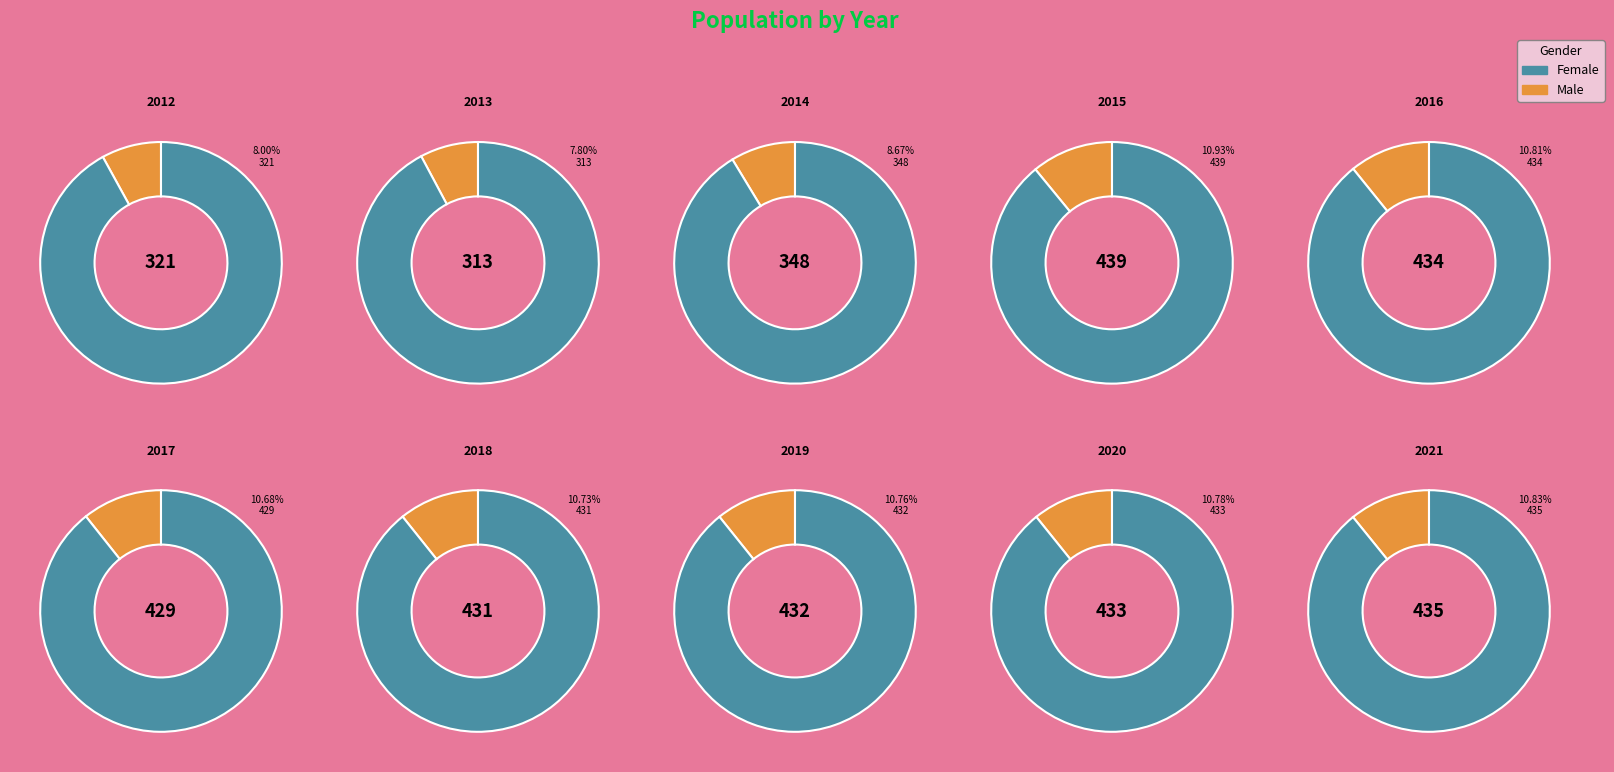

Is it true that 2019 is 11% of the pie?

True